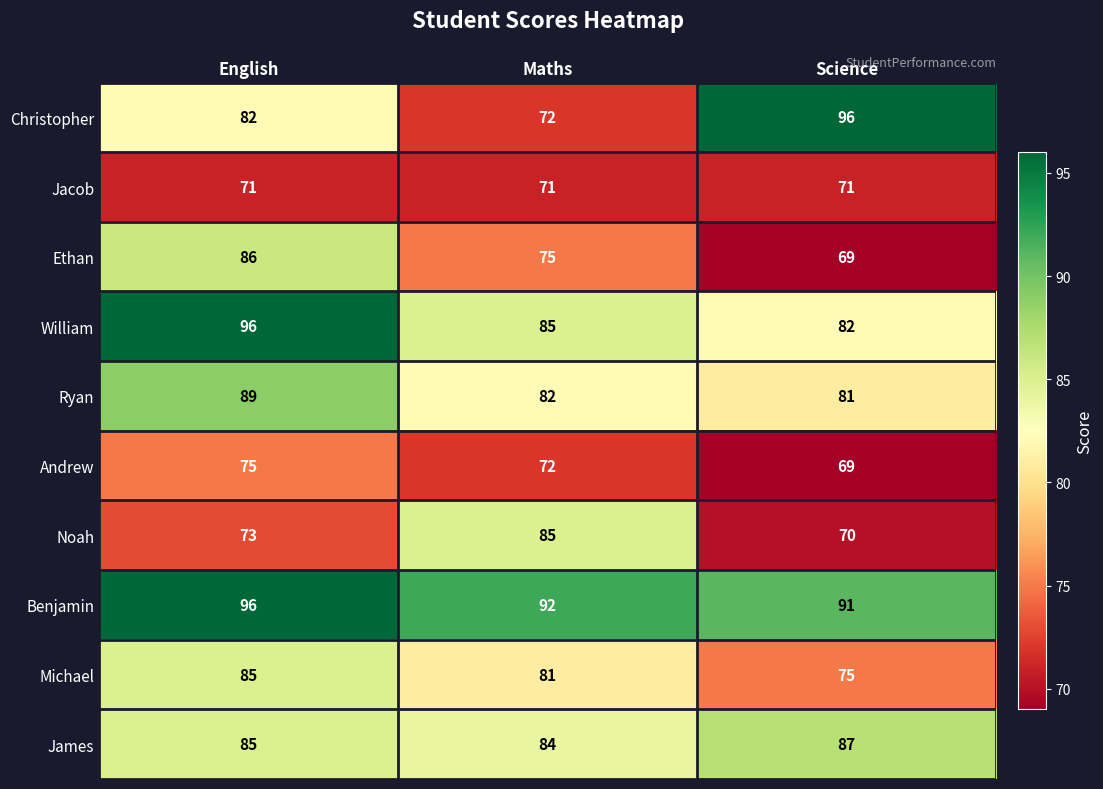

Count the Noah values in the range 70 to 85.

3